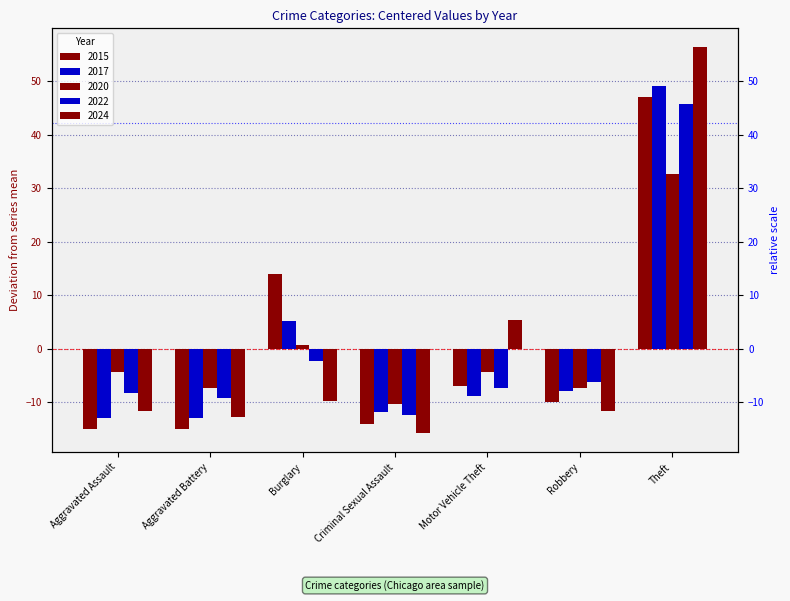

How many values in 2015 are below zero?

5